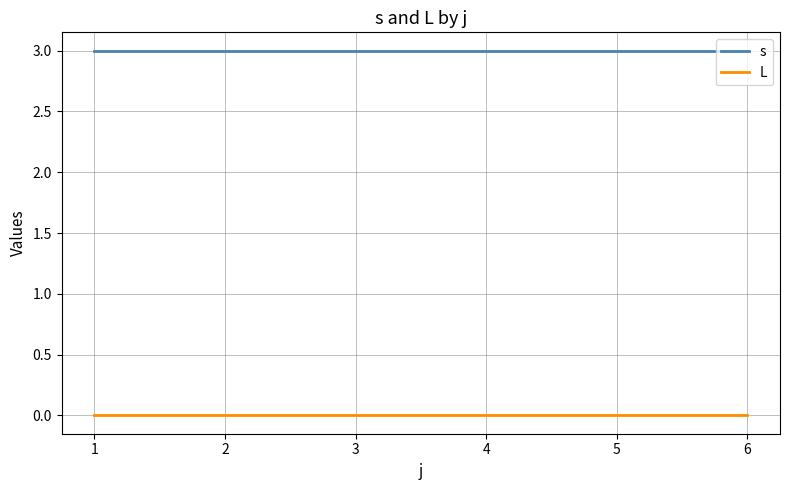

What is the difference between the highest and lowest values at 1?

3